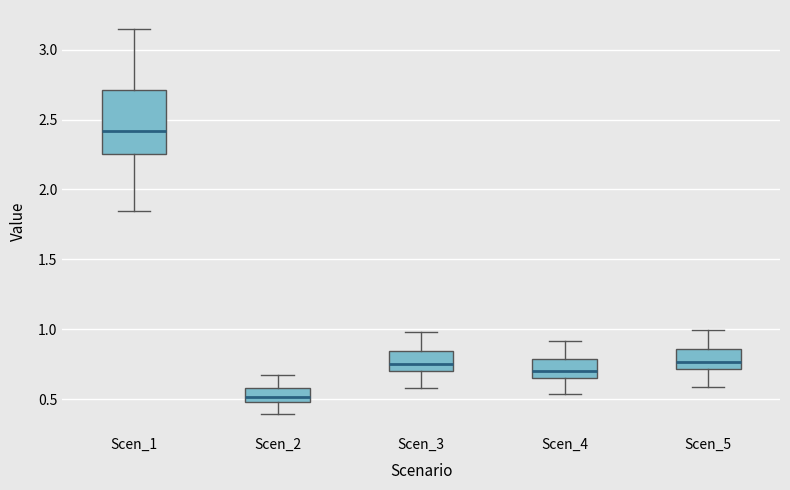

Reading left to right, read every box against the y-axis: the position of its median line, the range the box covers, and the ends of its whiskers. The values are not printed on the chart, so give them approximately, as read against the axis.

Scen_1: median 2.40, box 2.25 to 2.70, whiskers 1.85 to 3.15
Scen_2: median 0.50 (inside the box), box 0.50 to 0.60, whiskers 0.40 to 0.65
Scen_3: median 0.75, box 0.70 to 0.85, whiskers 0.60 to 1.00
Scen_4: median 0.70, box 0.65 to 0.80, whiskers 0.55 to 0.90
Scen_5: median 0.75, box 0.70 to 0.85, whiskers 0.60 to 1.00